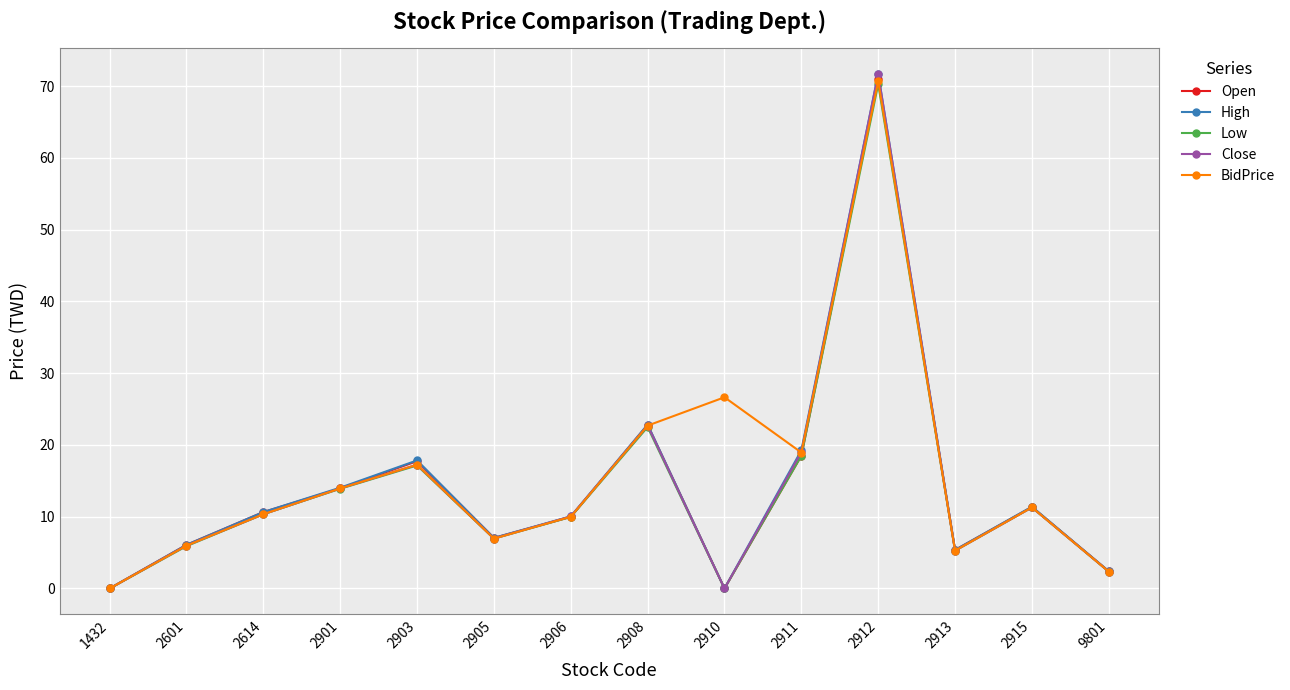

Between 2906 and 2911, which series saw the biggest shift?

High